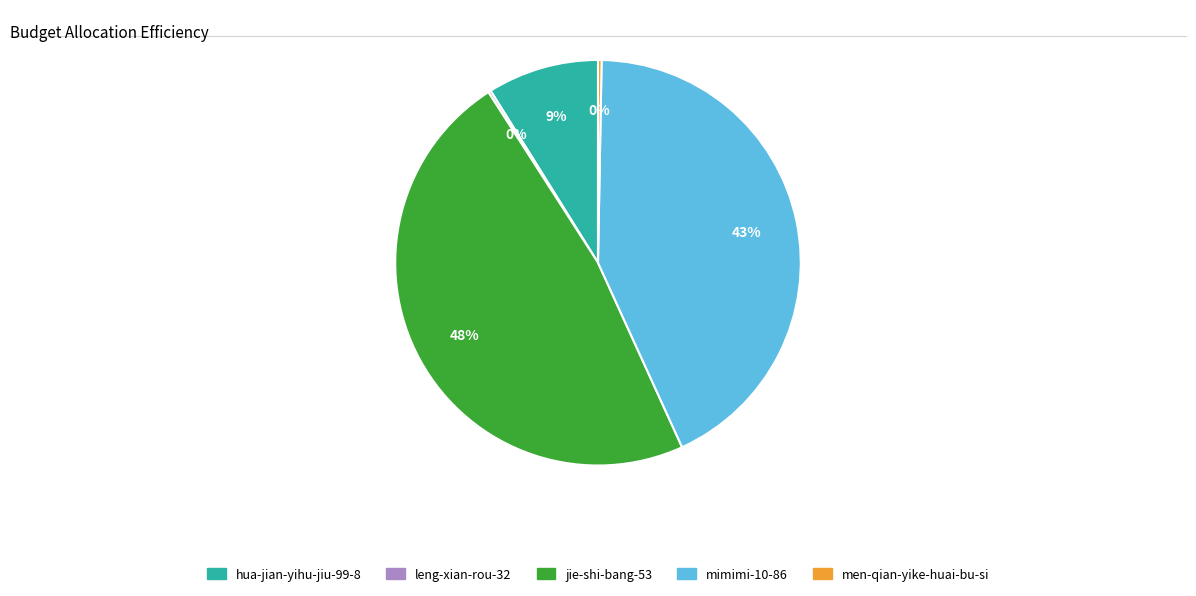

Is the sum of jie-shi-bang-53 and mimimi-10-86 greater than half?

Yes